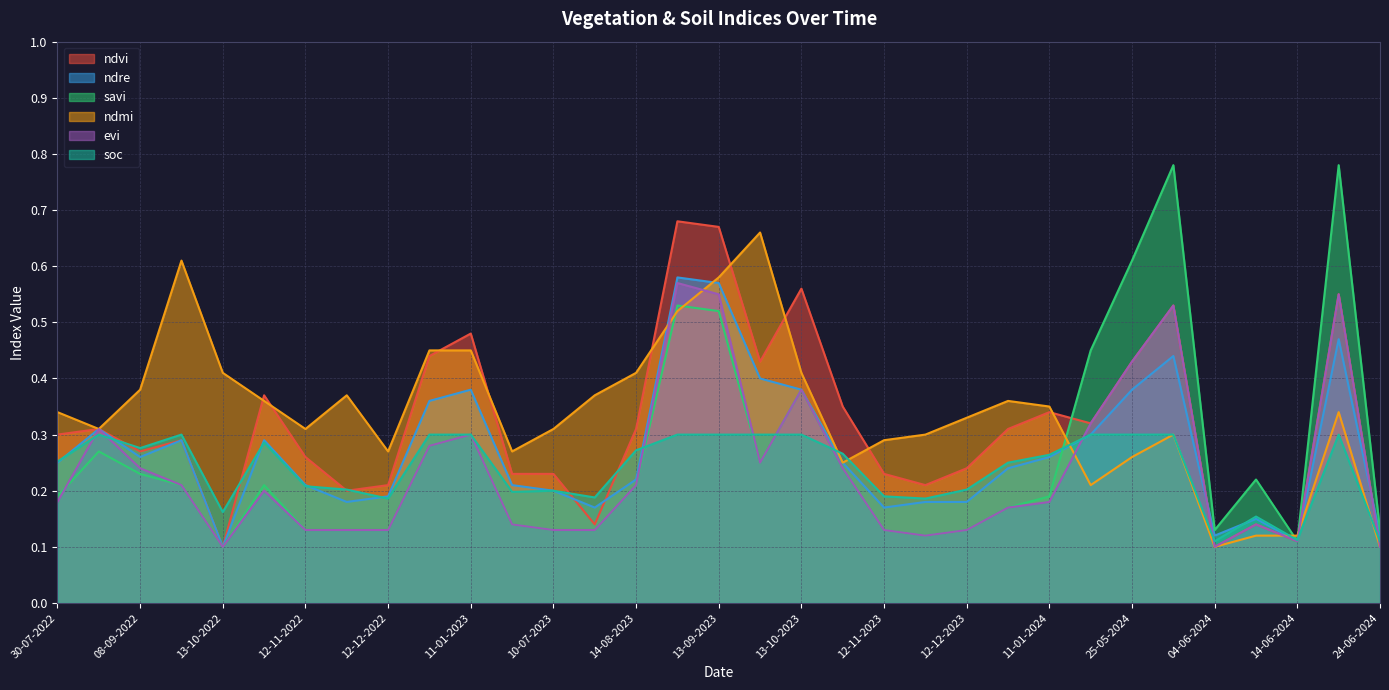

True or false: savi has more than 1 interior local peaks.

True